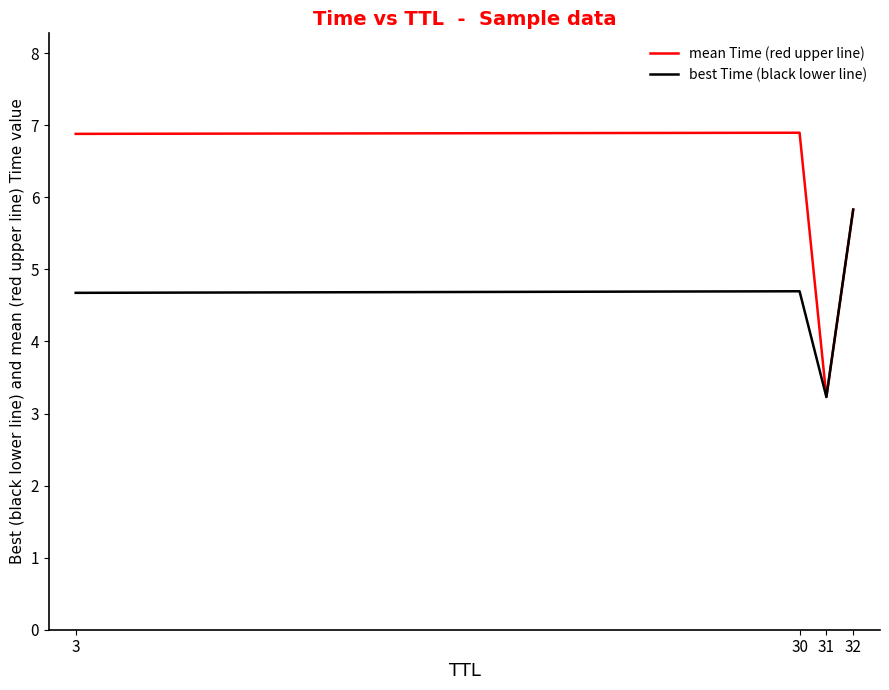

At which category does best Time (black lower line) reach its first local peak?

30